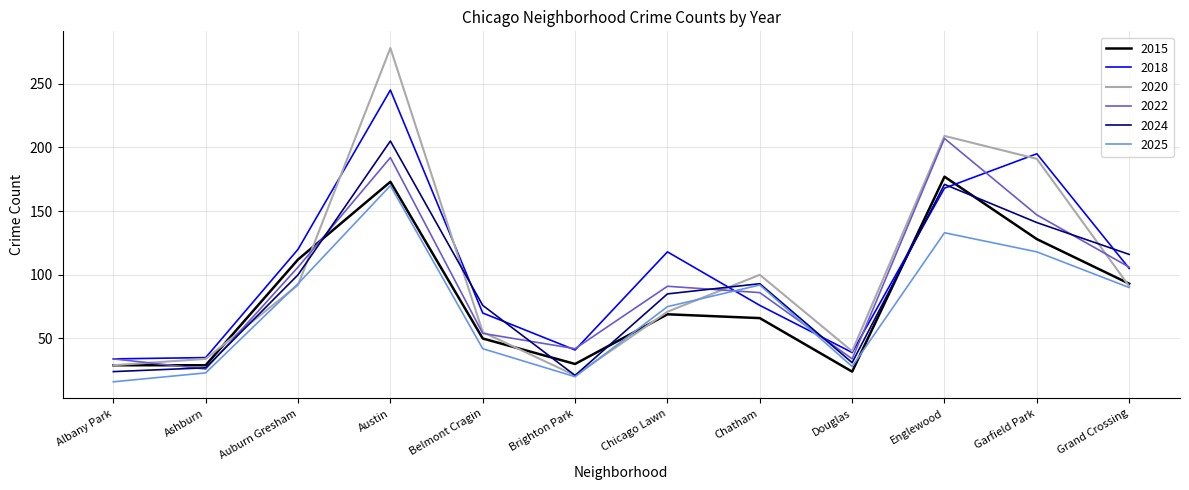

How many lines are shown in the chart?

6